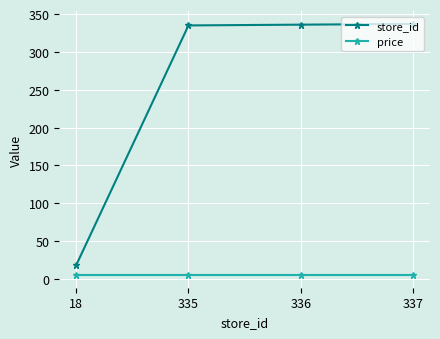

True or false: store_id and price intersect in this chart.

False